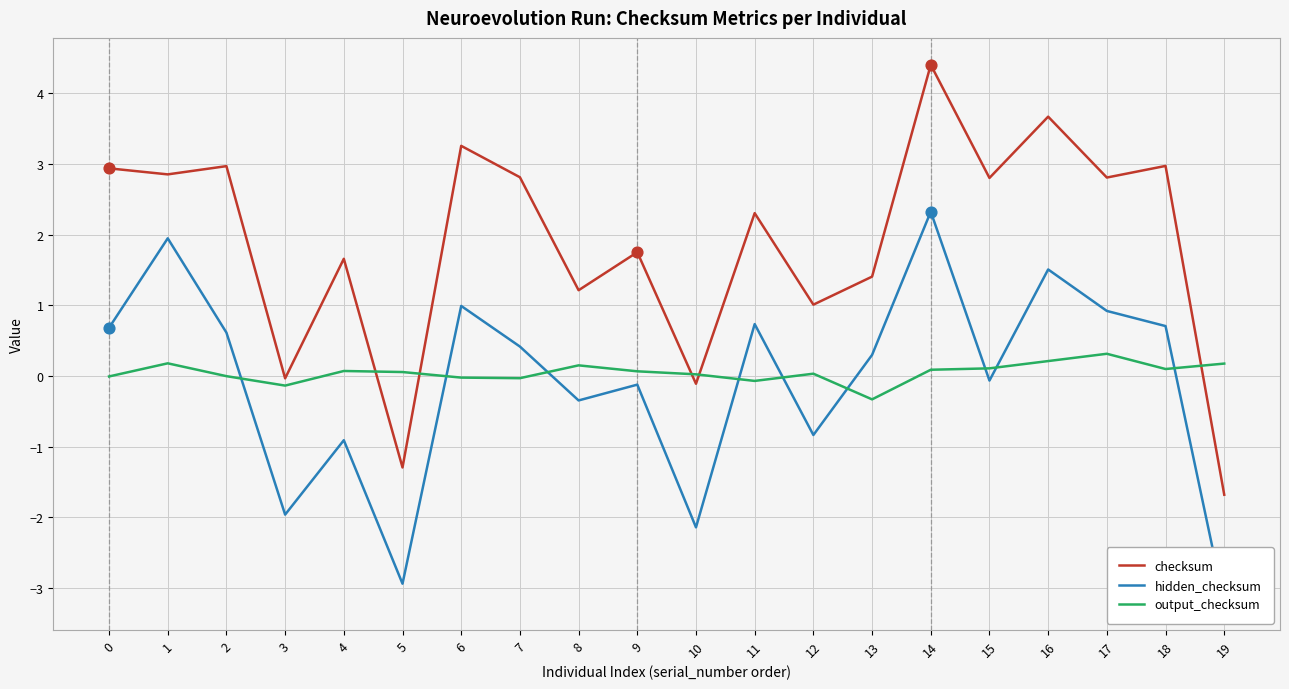

Is the value of checksum at 12 greater than the value of hidden_checksum at 16?

No